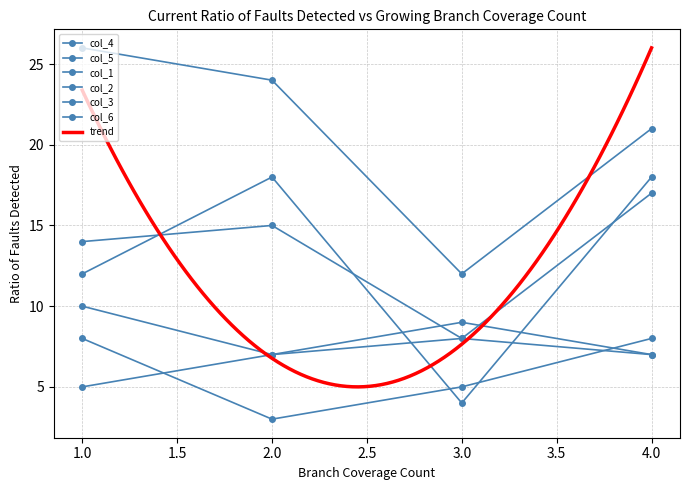

Reading left to right, transcribe all the data shown in this chart.

col_4: 14	15	8	17
col_5: 26	24	12	21
col_1: 10	7	9	7
col_2: 8	3	5	8
col_3: 5	7	8	7
col_6: 12	18	4	18